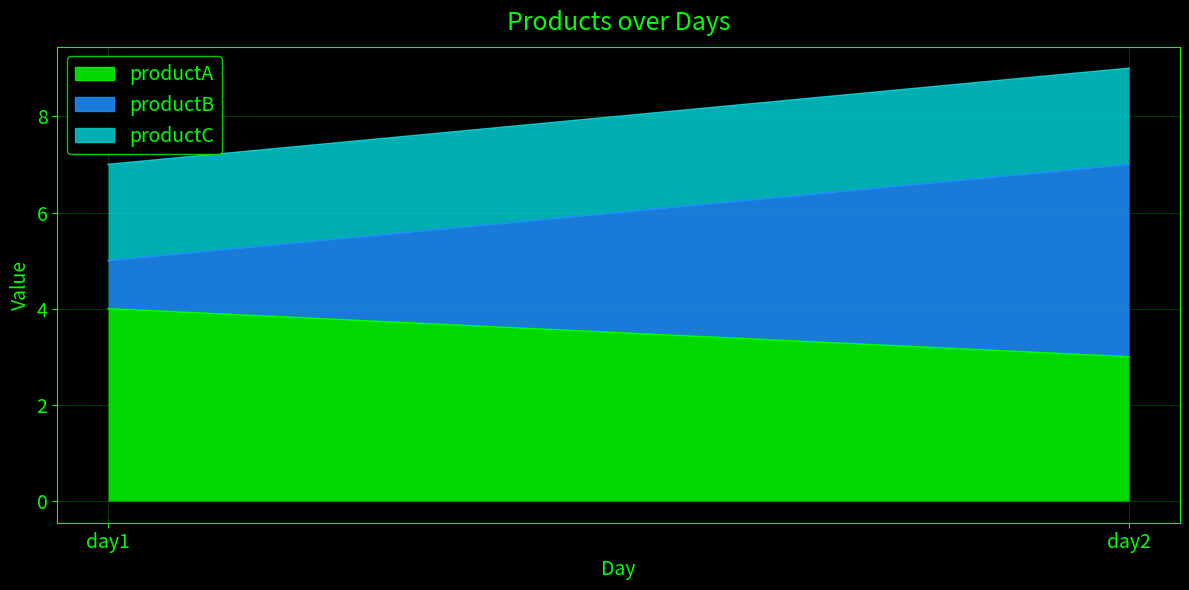

List the series in order of their overall mean, highest first.

productA, productB, productC